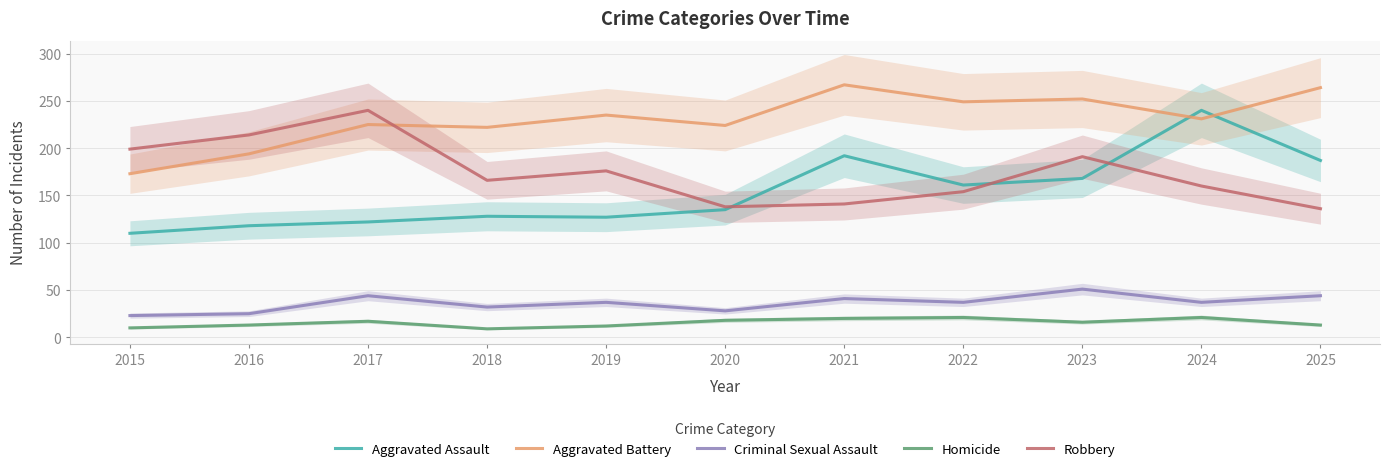

What is the sum of all Aggravated Battery values?

2536